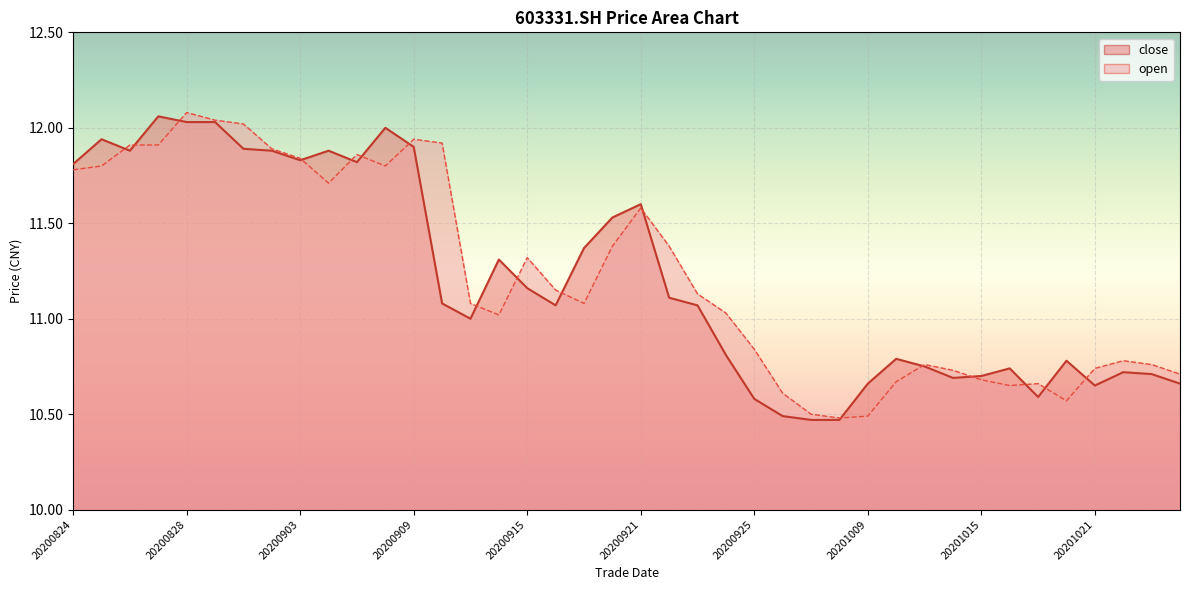

What value does the open series have at 20201013?

10.8